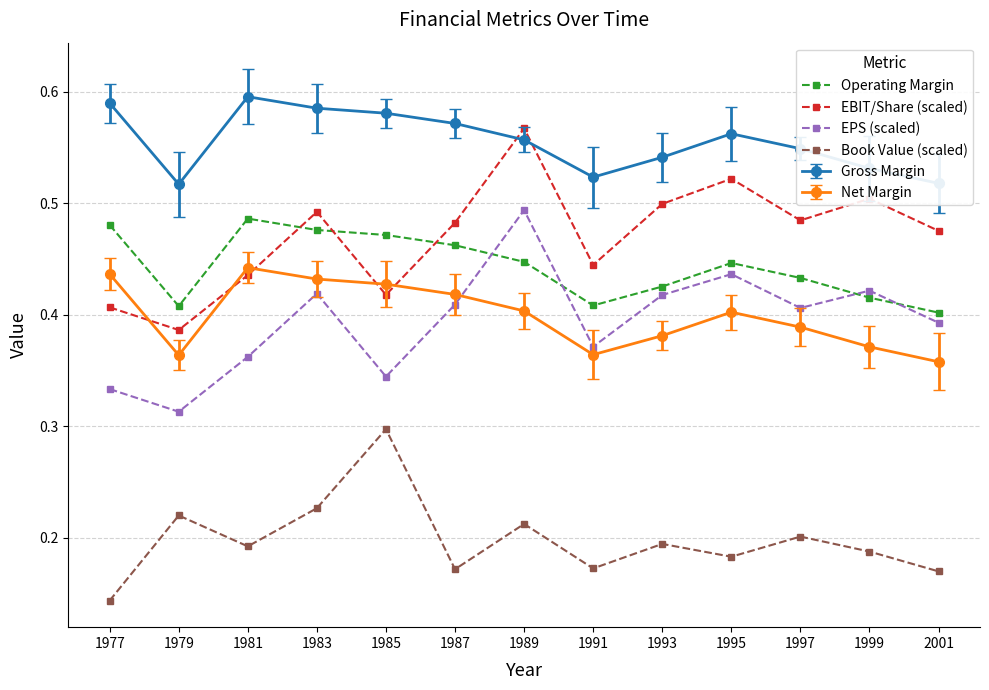

Where is the first local minimum for EBIT/Share (scaled)?

1979